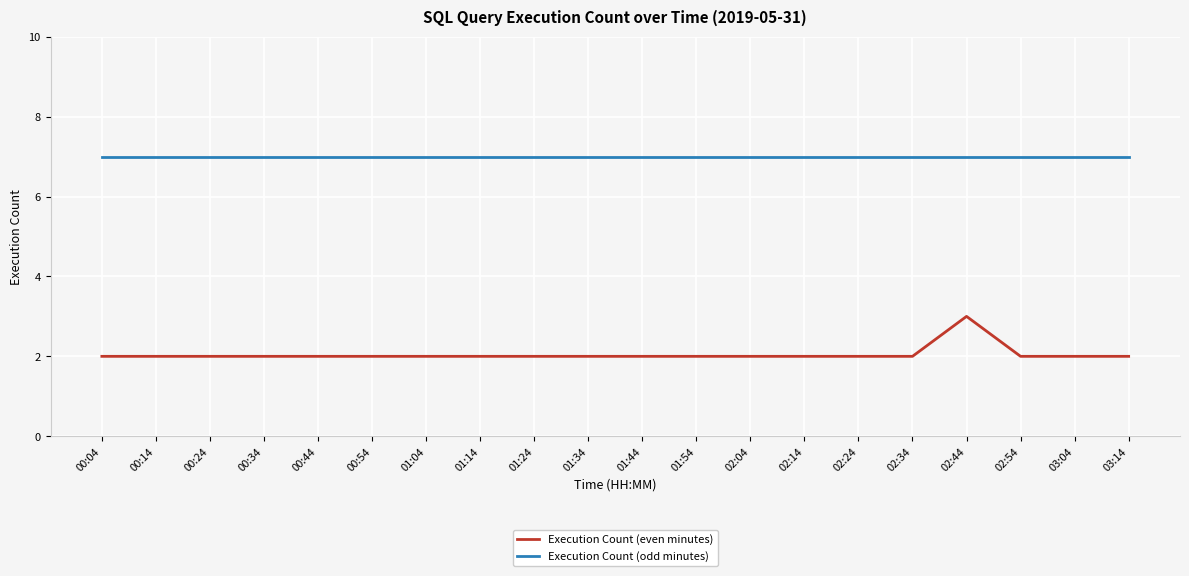

Rank the series by their maximum value, from highest to lowest.

Execution Count (odd minutes), Execution Count (even minutes)